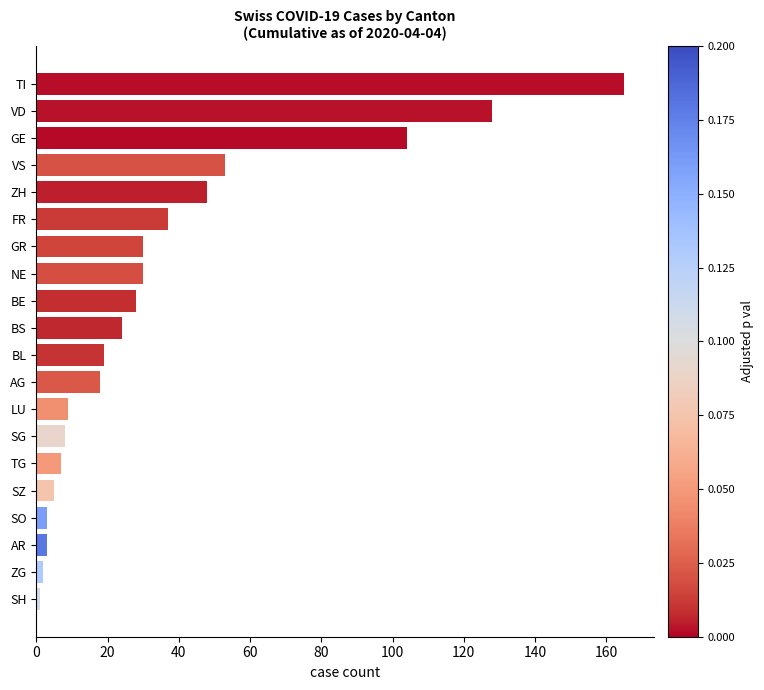

The chart shows a value of 24 at BS. True or false?

True